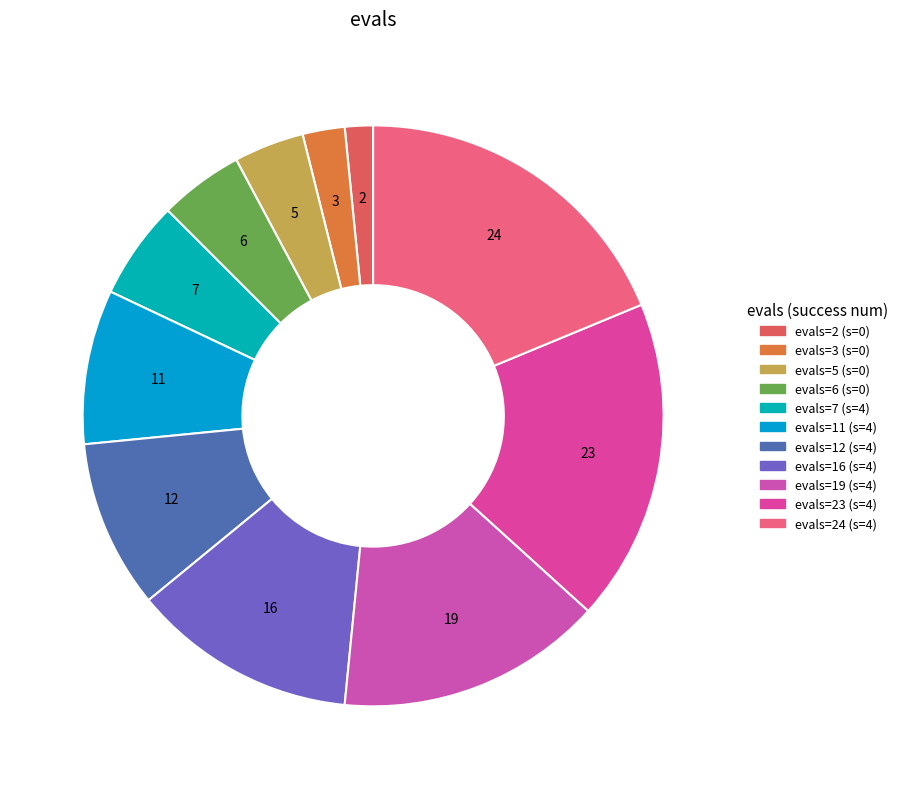

How many segments does this pie chart have?

11